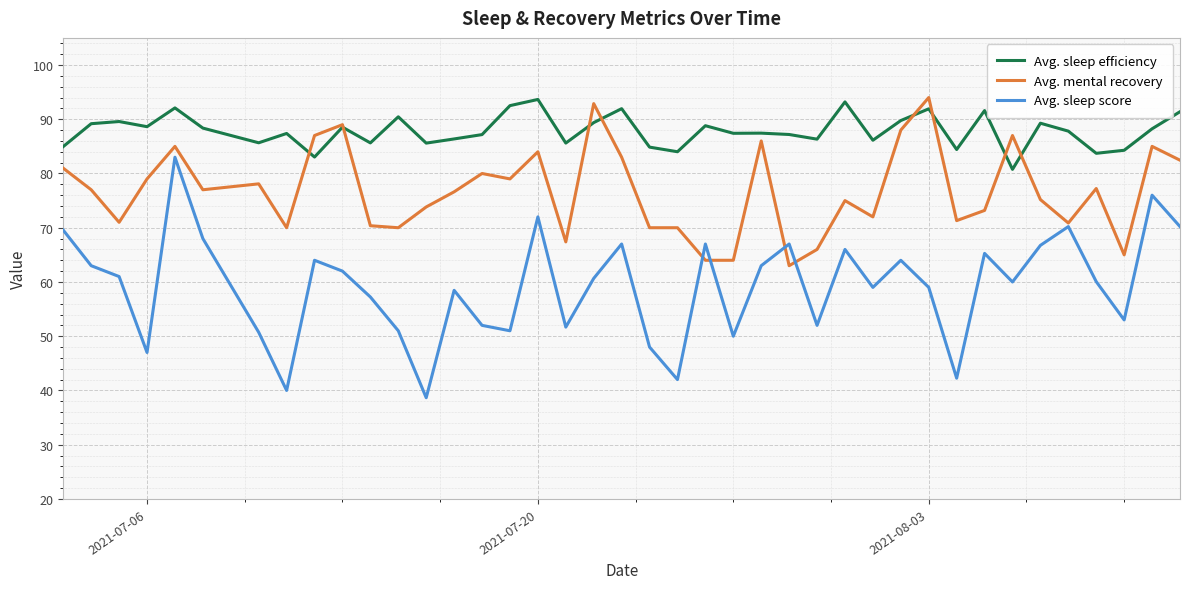

Does the chart display data point markers on the line(s)?

No